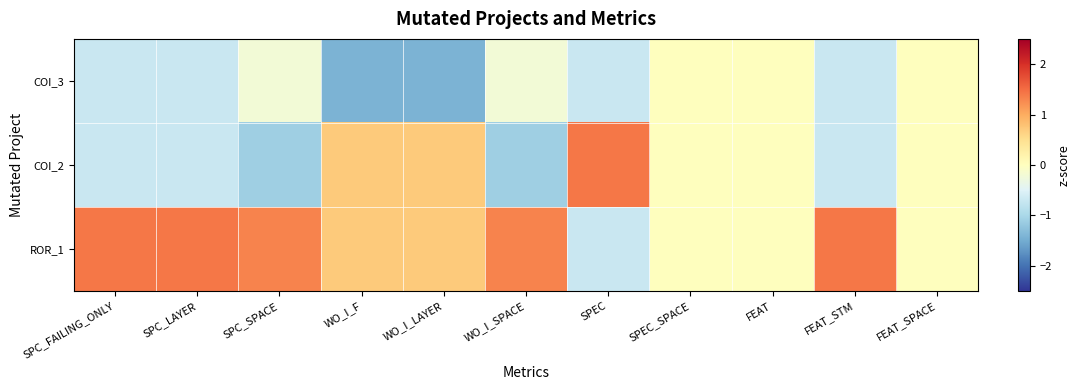

What is the difference between the highest and lowest values at WO_I_LAYER?

2.1